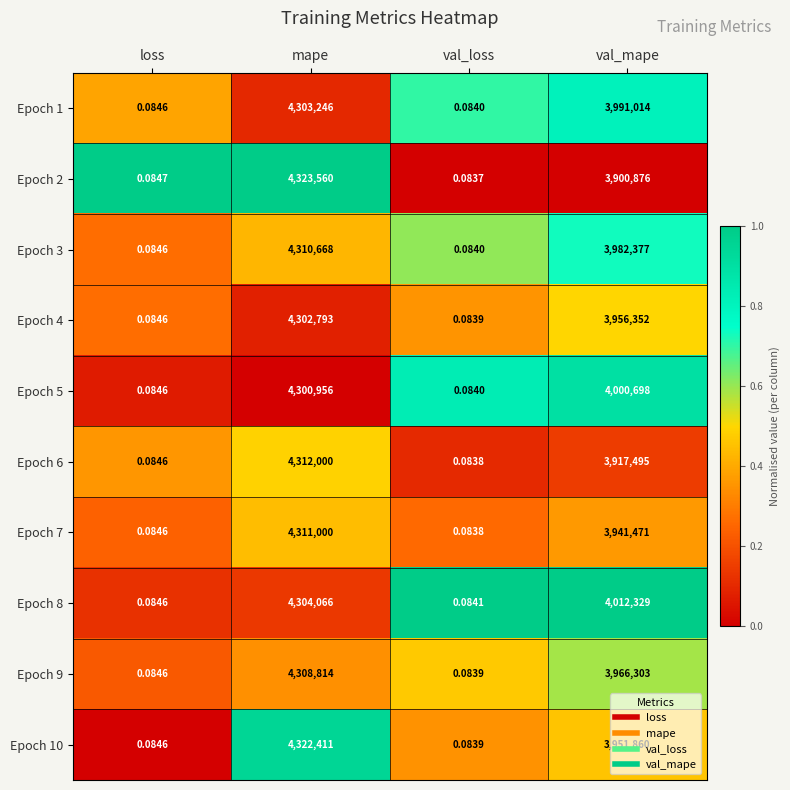

At which label is Epoch 8 closest to 2152033?

val_mape